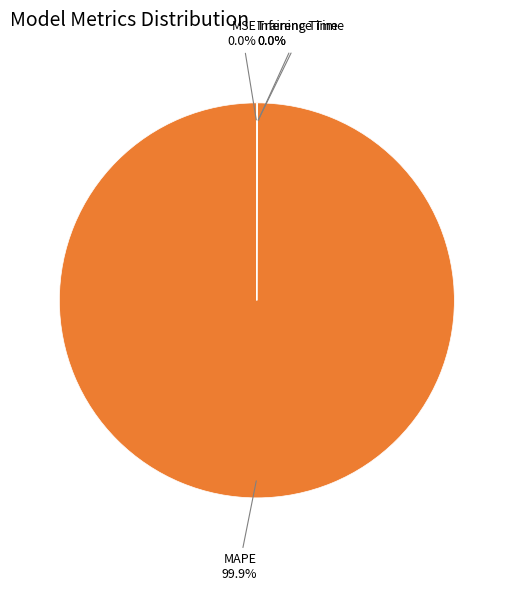

Does any single category account for the majority?

Yes